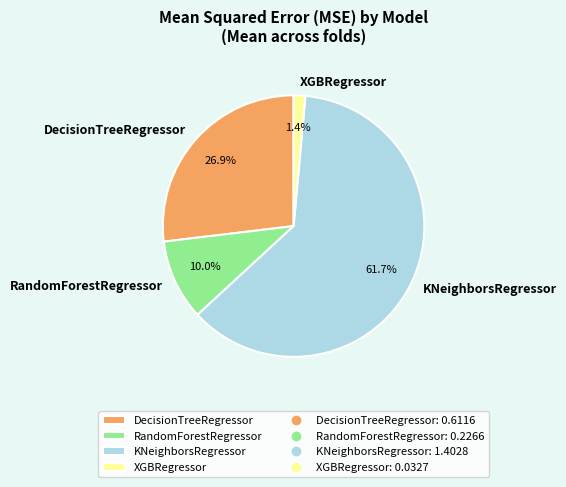

To the nearest percent, what is the average slice percentage?

25%